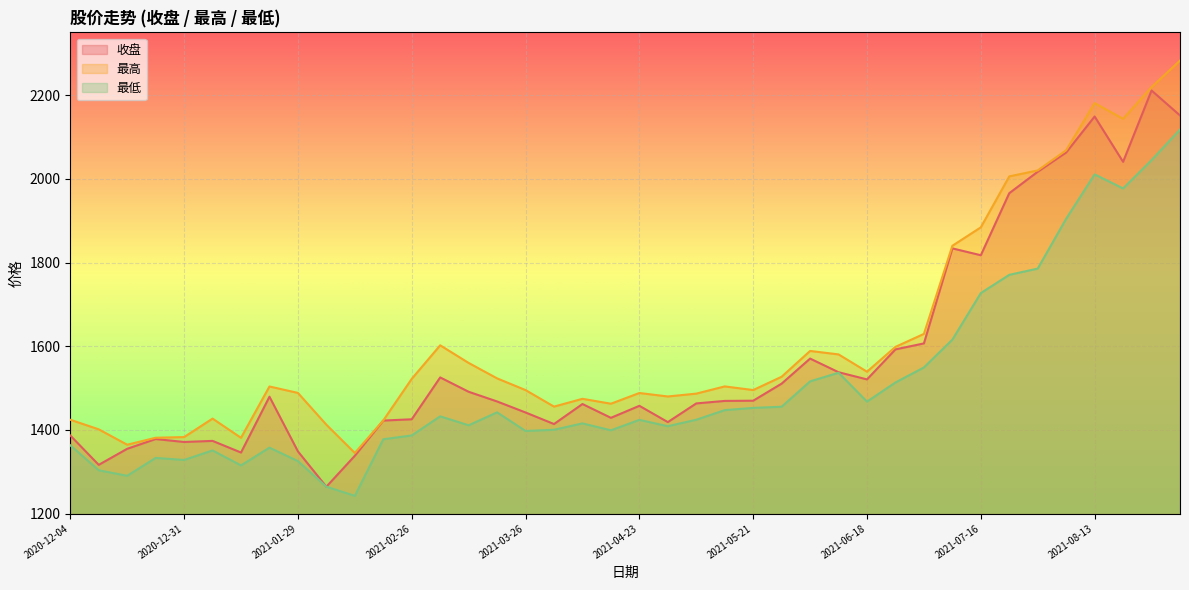

Rank the categories by 最低 value from lowest to highest.

2021-02-10, 2021-02-05, 2020-12-18, 2020-12-11, 2021-01-15, 2021-01-29, 2020-12-31, 2020-12-25, 2021-01-08, 2021-01-22, 2020-12-04, 2021-02-19, 2021-02-26, 2021-03-26, 2021-04-16, 2021-04-02, 2021-04-30, 2021-03-12, 2021-04-09, 2021-04-23, 2021-05-07, 2021-03-05, 2021-03-19, 2021-05-14, 2021-05-21, 2021-05-28, 2021-06-18, 2021-06-25, 2021-06-04, 2021-06-11, 2021-07-02, 2021-07-09, 2021-07-16, 2021-07-23, 2021-07-30, 2021-08-06, 2021-08-20, 2021-08-13, 2021-08-27, 2021-09-03